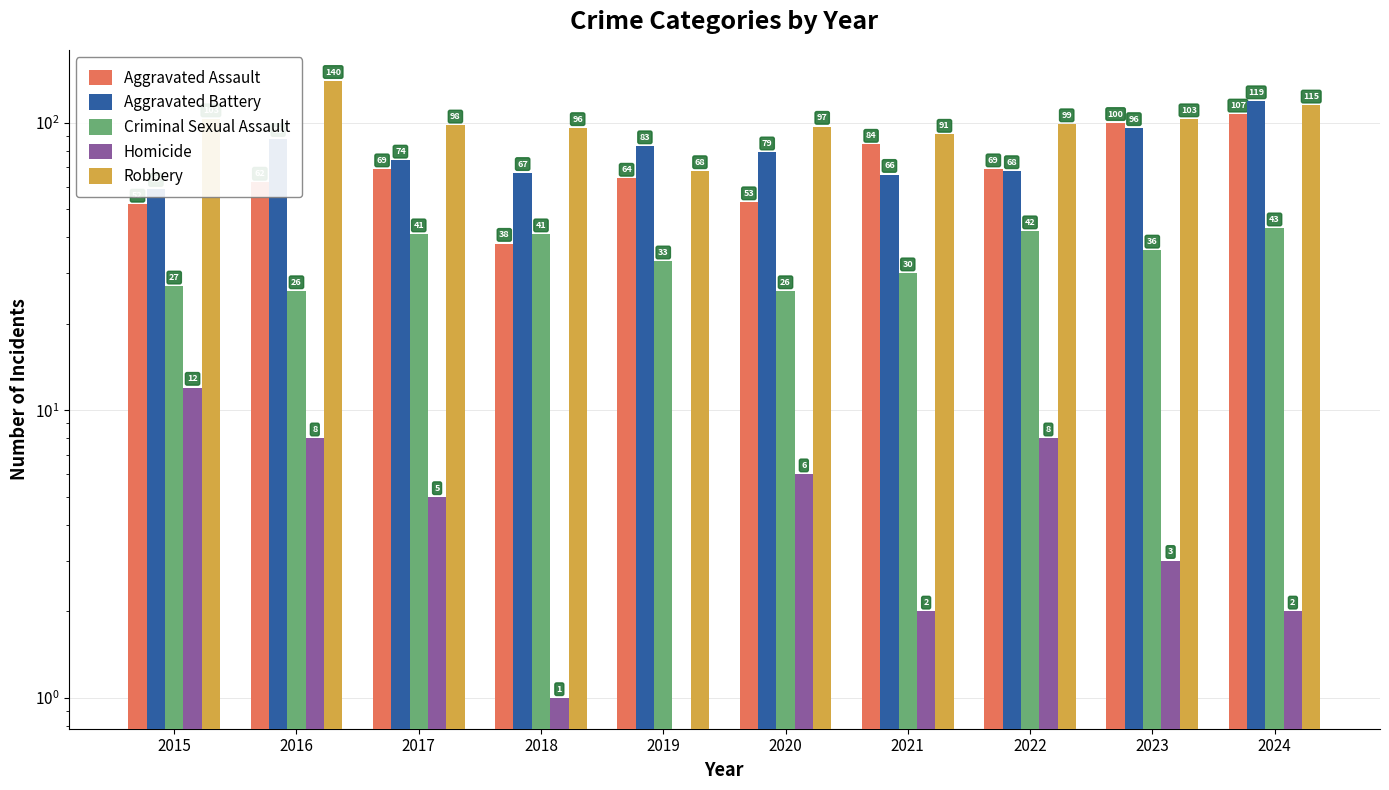

At which label does Robbery reach its minimum?

2019